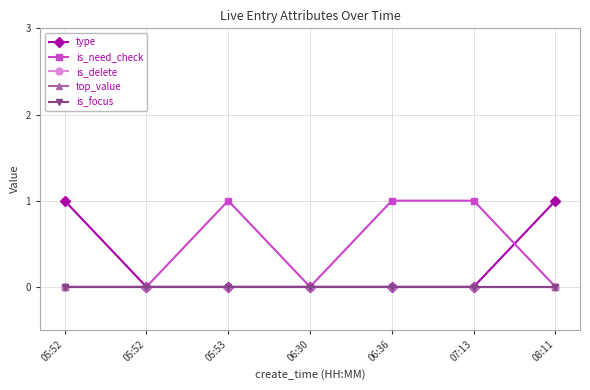

What is the maximum value shown in the chart?

1